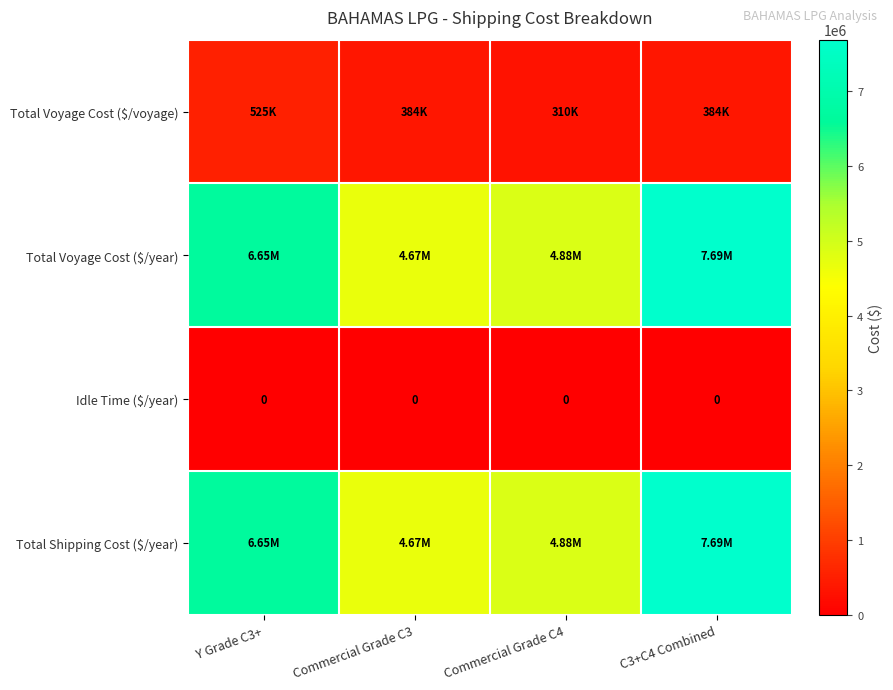

What is the minimum value for Total Voyage Cost ($/year)?

4665256.7